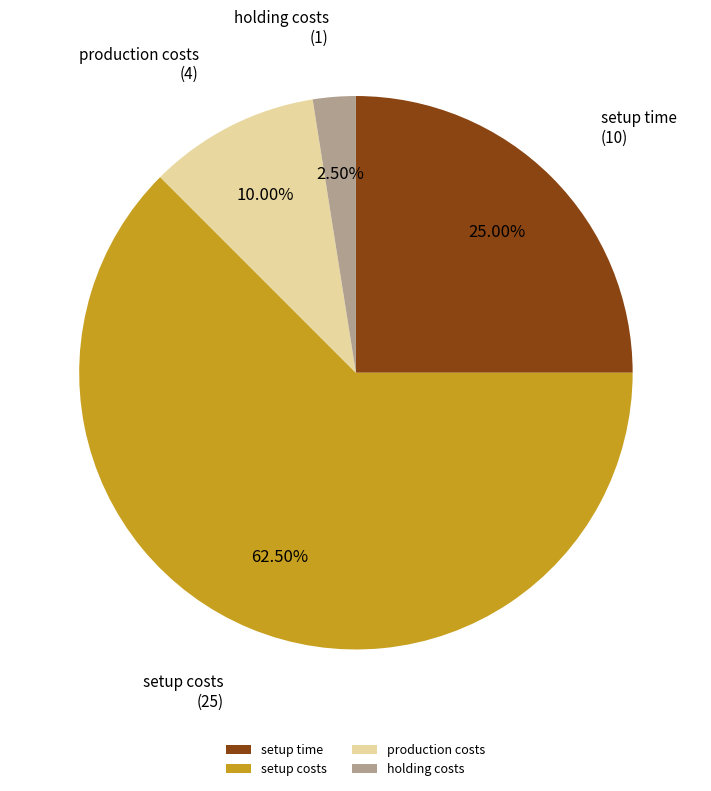

To the nearest percent, what is the difference between the setup time and holding costs slice percentages?

22%